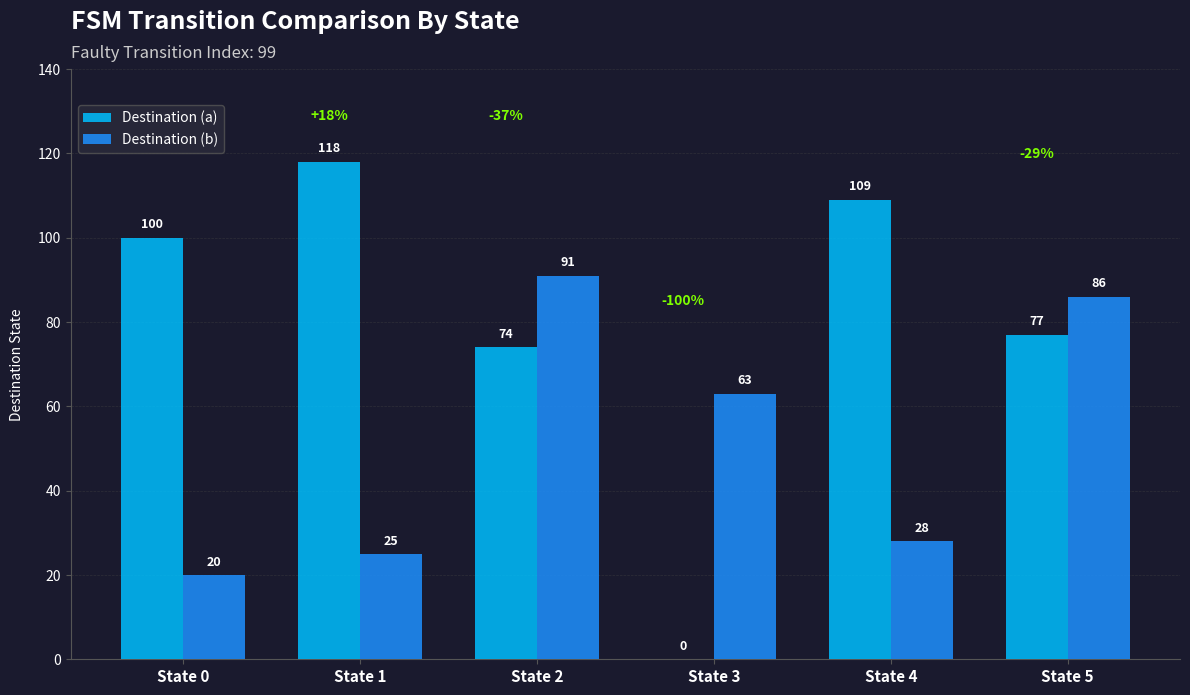

How many data points does each series have?

6